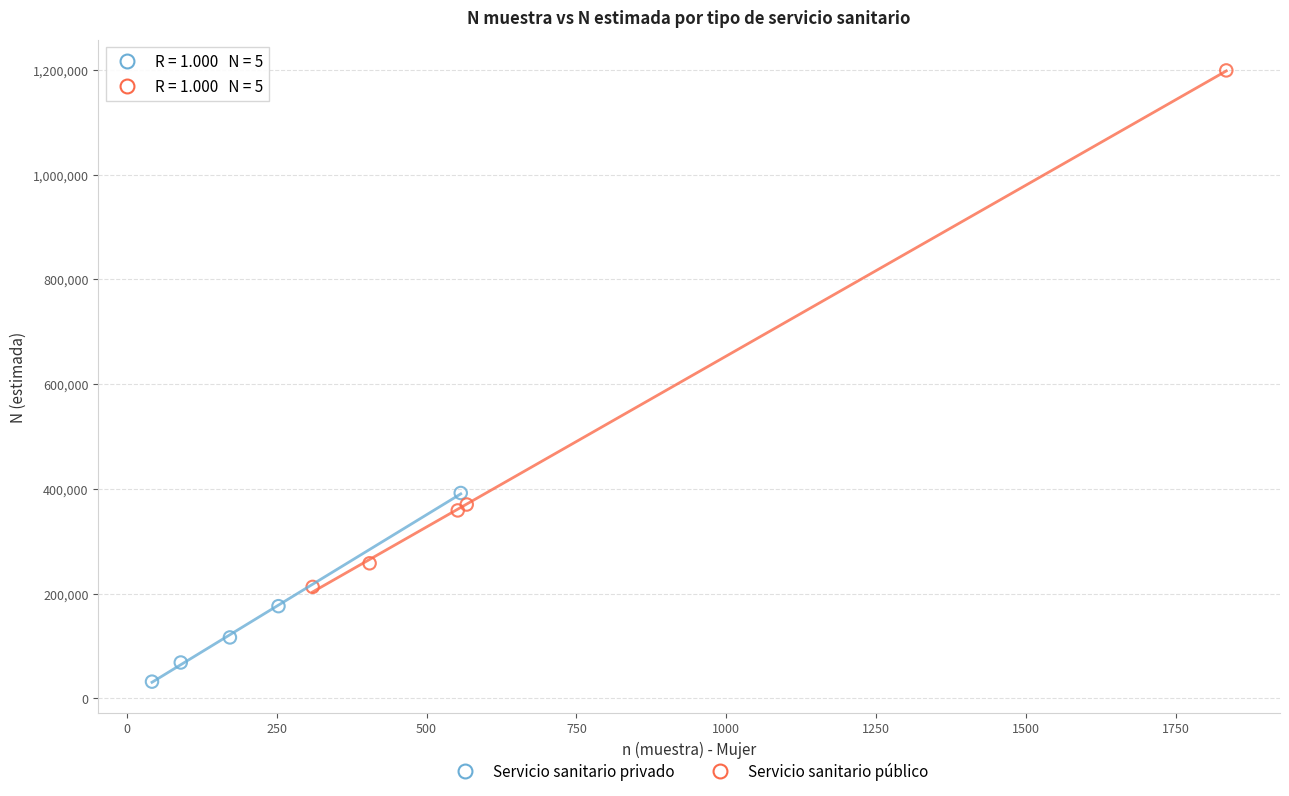

Which series reaches the maximum Y coordinate?

Servicio sanitario público